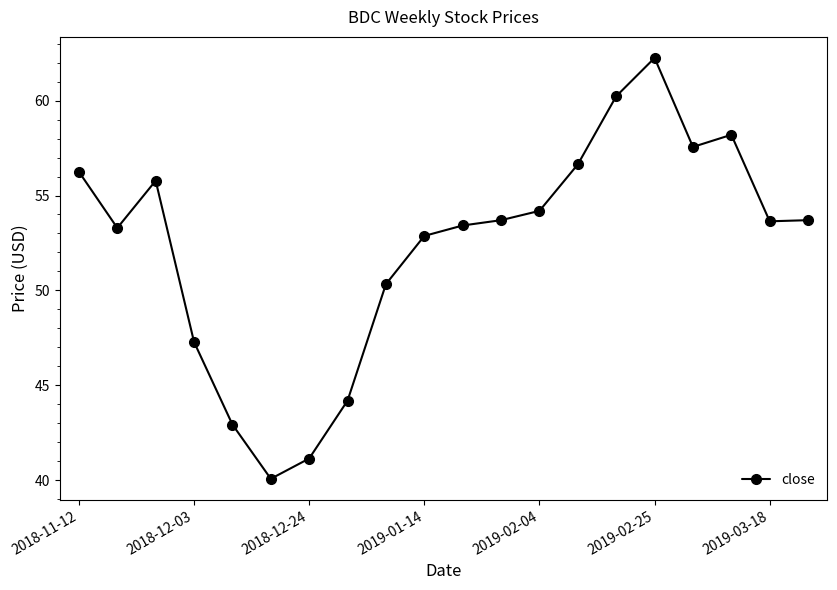

What is the smallest value displayed?

40.1